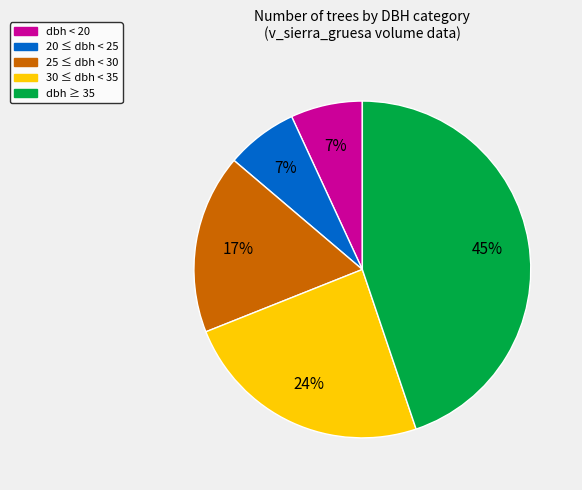

Is there a majority slice in this chart?

No